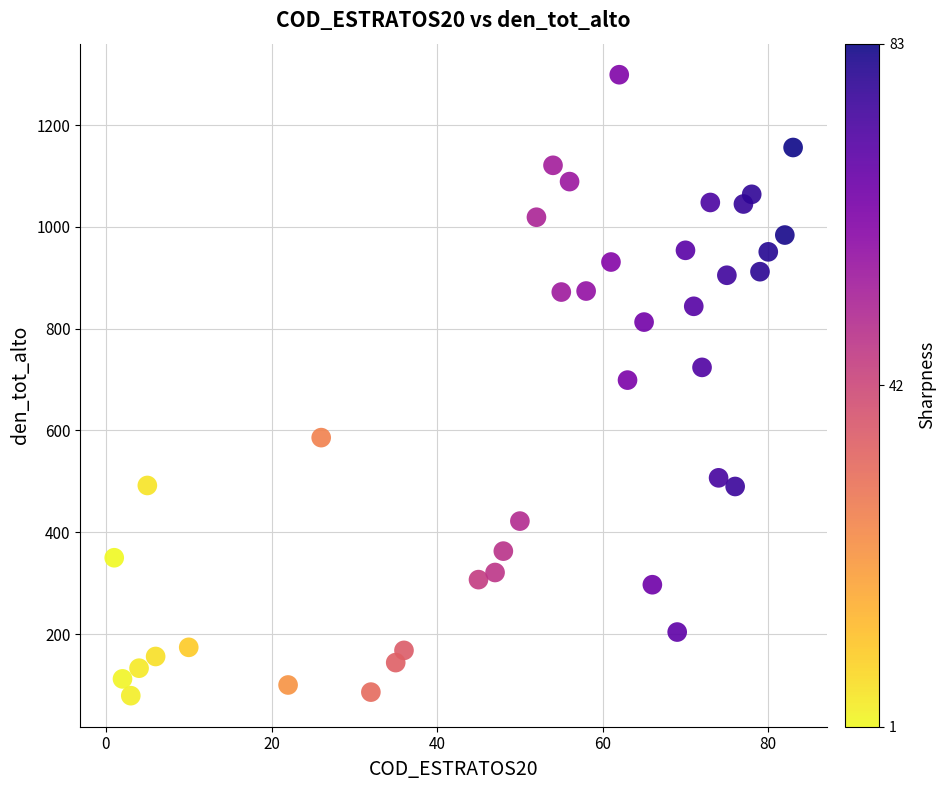

What is the range of X values (max minus min)?

82